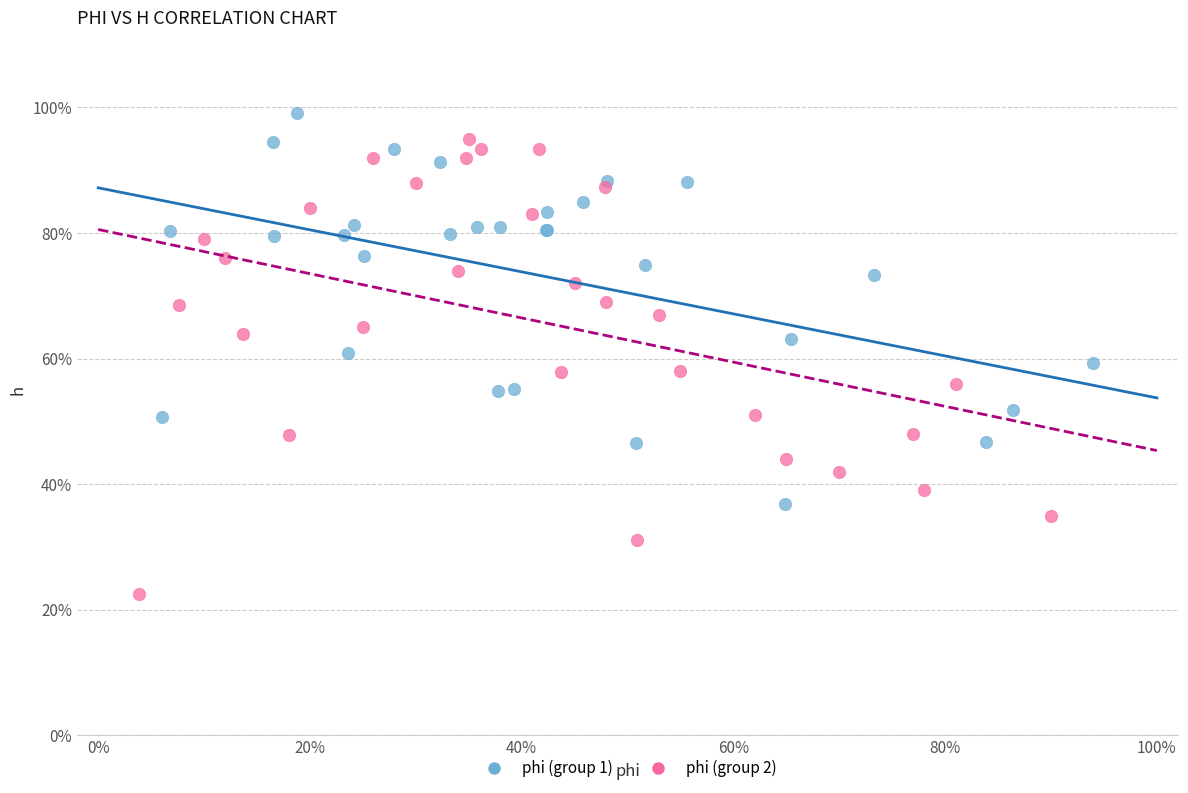

Which series contains the lowest Y value?

phi (group 2)